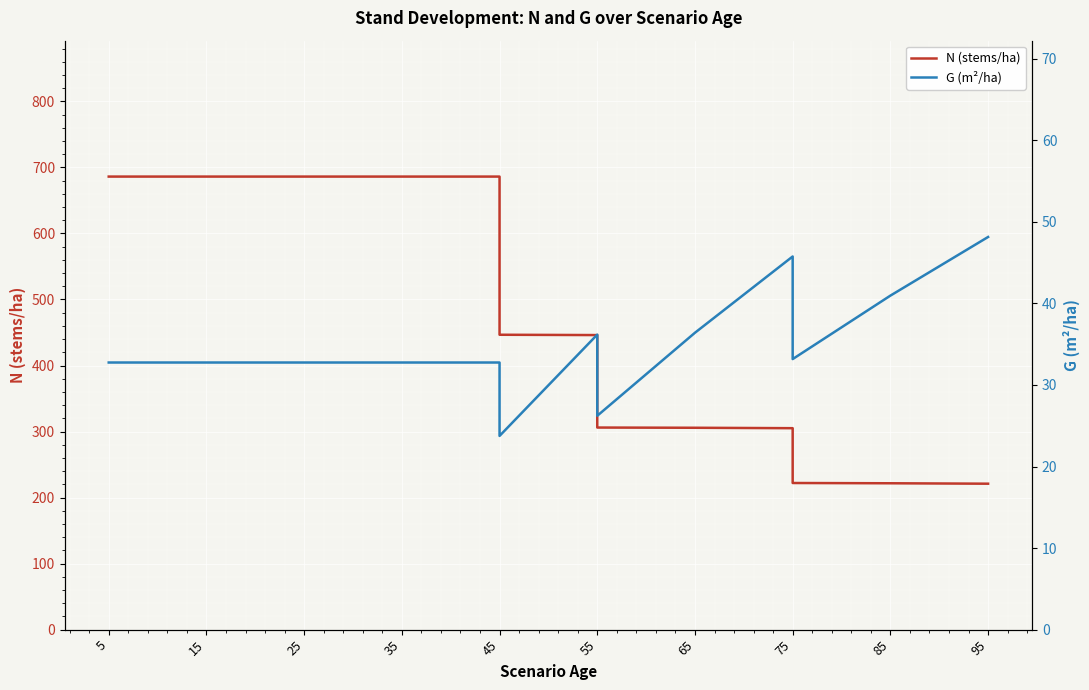

What are all the series names shown in the legend?

N (stems/ha), G (m²/ha)